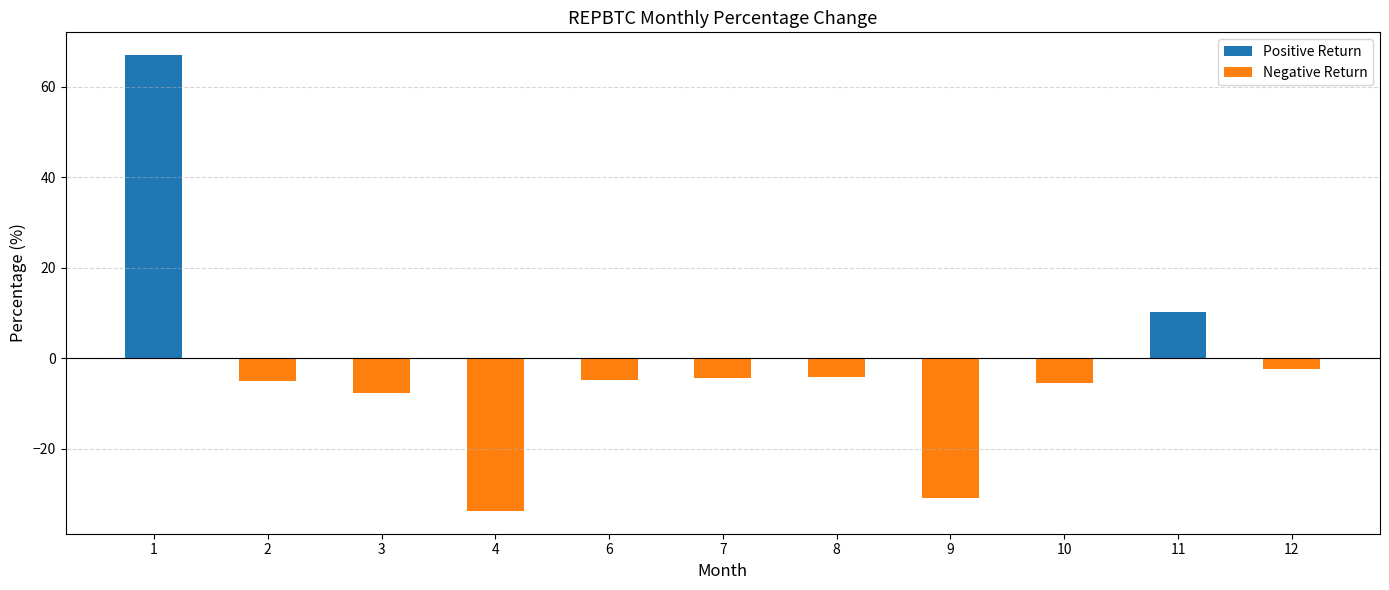

What is the difference between the maximum and minimum values?

100.8